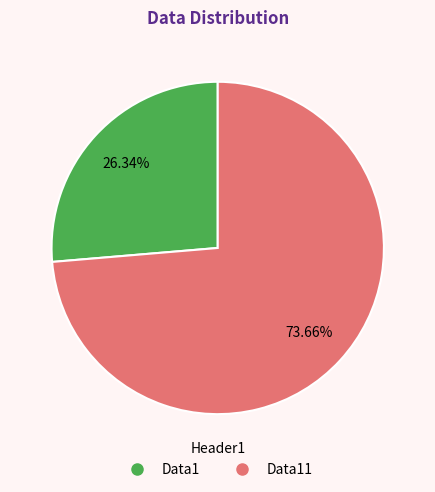

How many segments does this pie chart have?

2